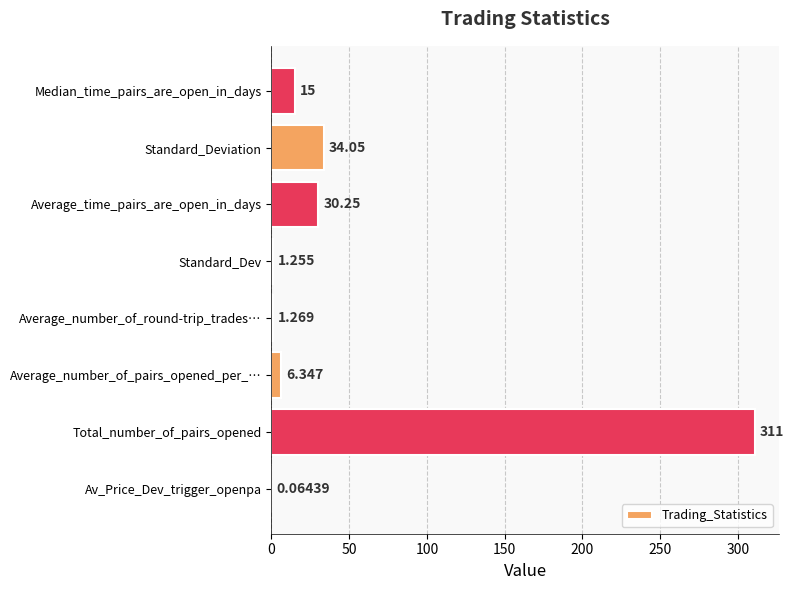

Where is the data nearest to the value 155?

Standard_Deviation